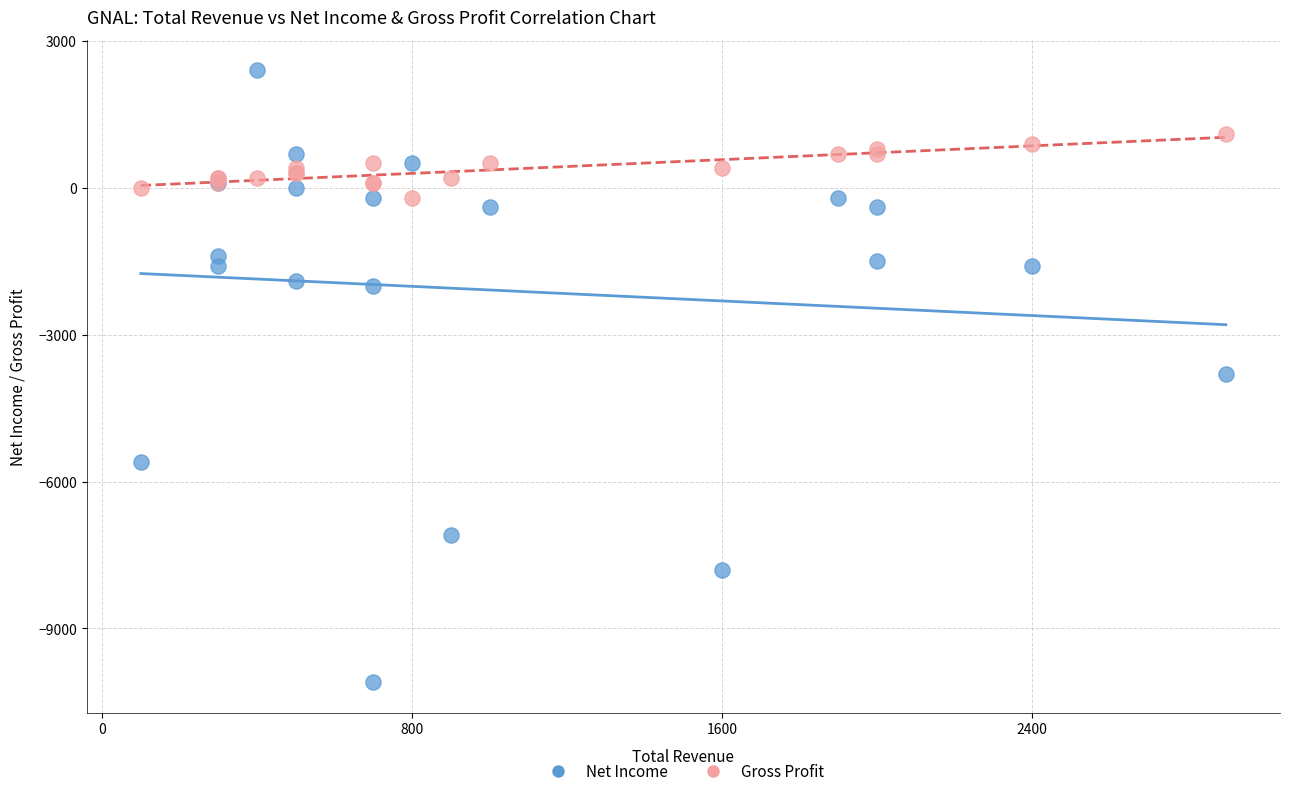

Which series reaches the maximum Y coordinate?

Net Income